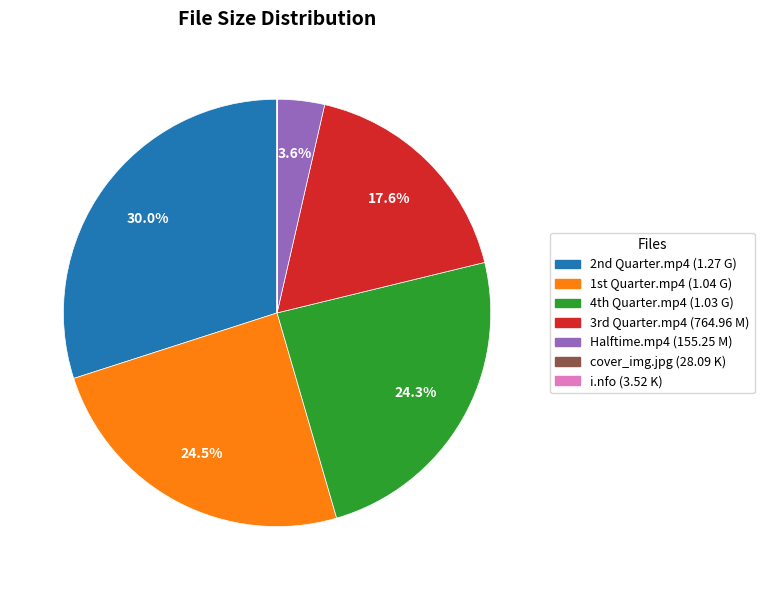

Does any single category account for the majority?

No